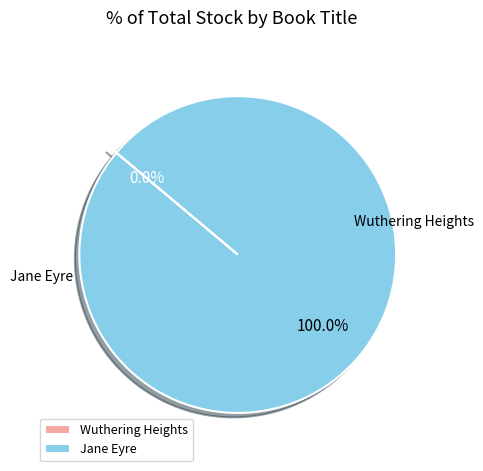

The Jane Eyre slice represents 100% of the pie. True or false?

True